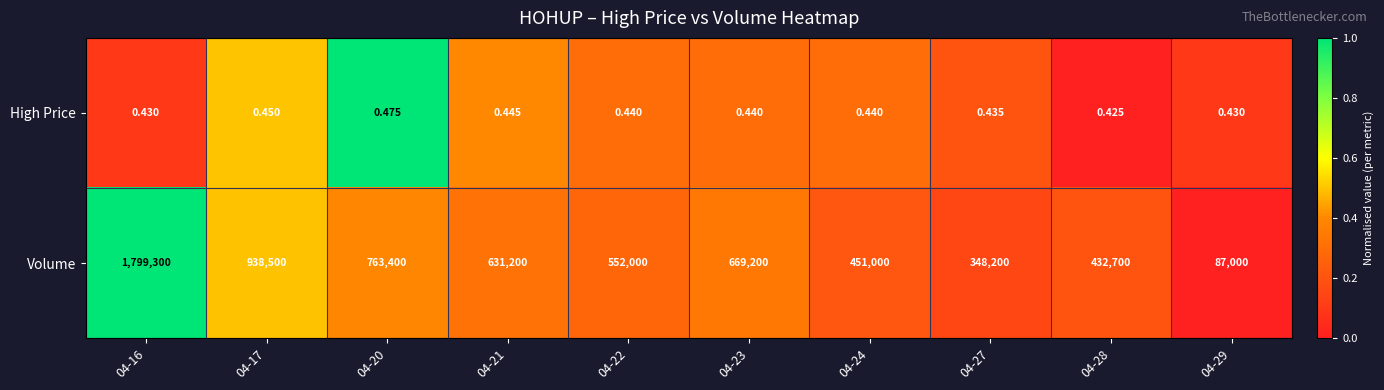

Rank the series by their average value, from highest to lowest.

Volume, High Price